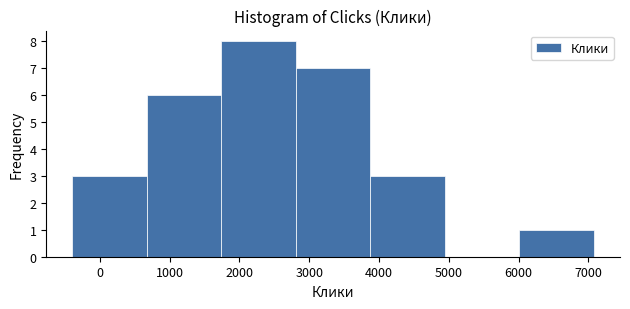

What is the height of the bar covering 1700 to 2800 on the x-axis? Neither the bar edges nor the heights are printed on the chart, so give them approximately, as read against the axes.

8